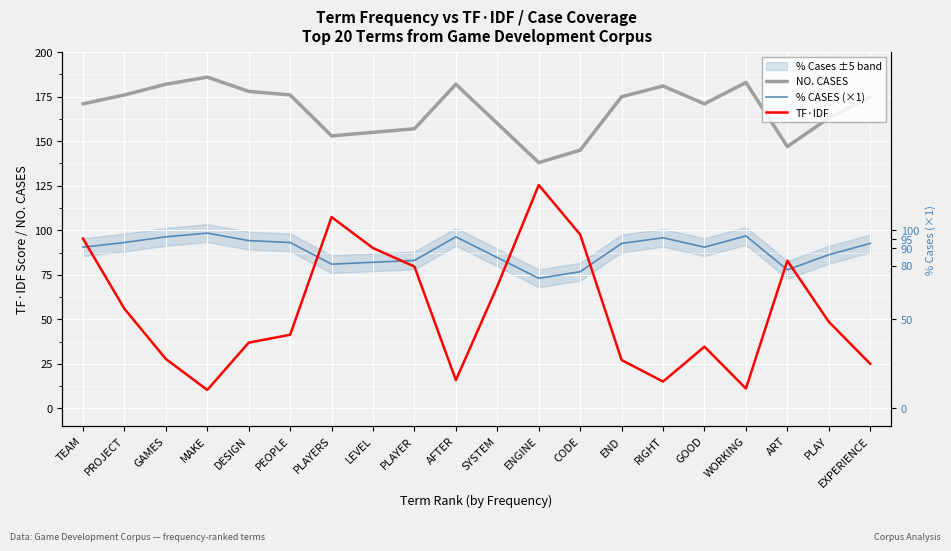

At WORKING, list the series in order from smallest to largest.

TF·IDF, % CASES (×1), NO. CASES